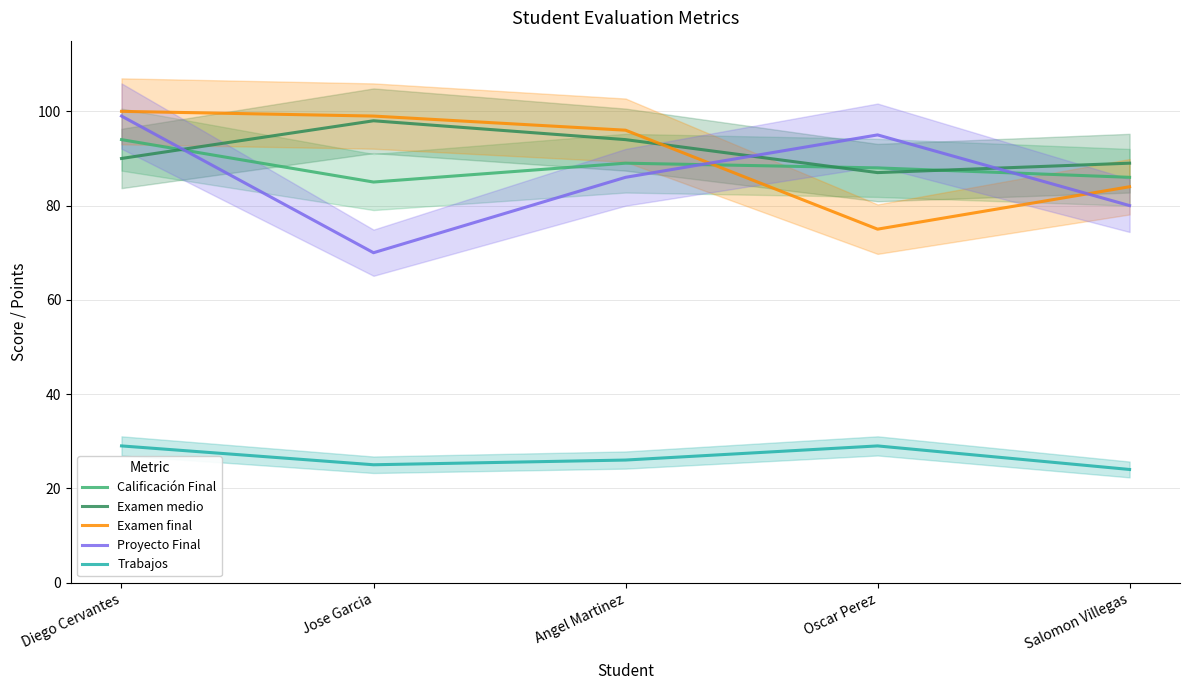

What is the sum of the Calificación Final values at Diego Cervantes and Angel Martinez?

183